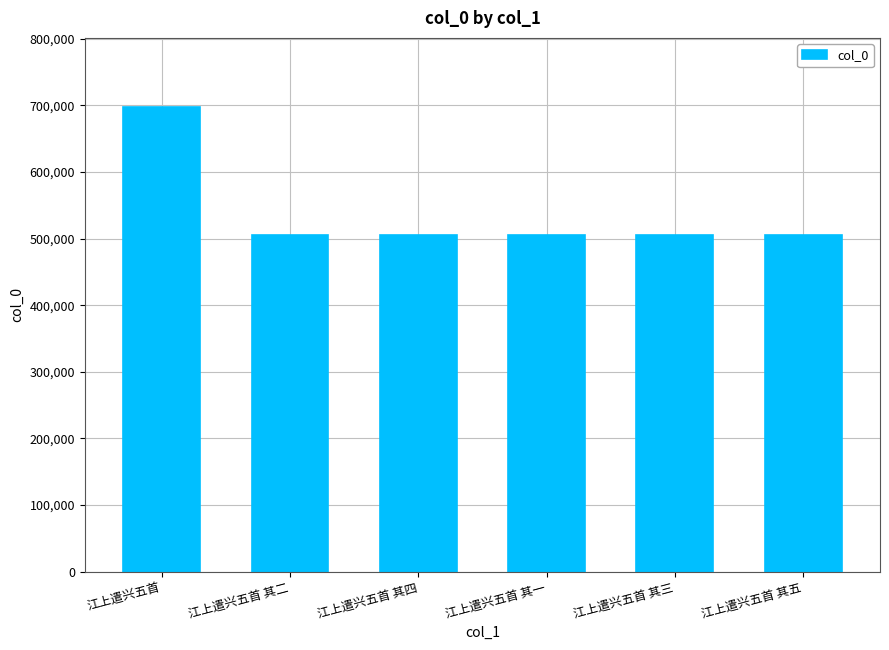

What is the minimum value shown in the chart?

504682